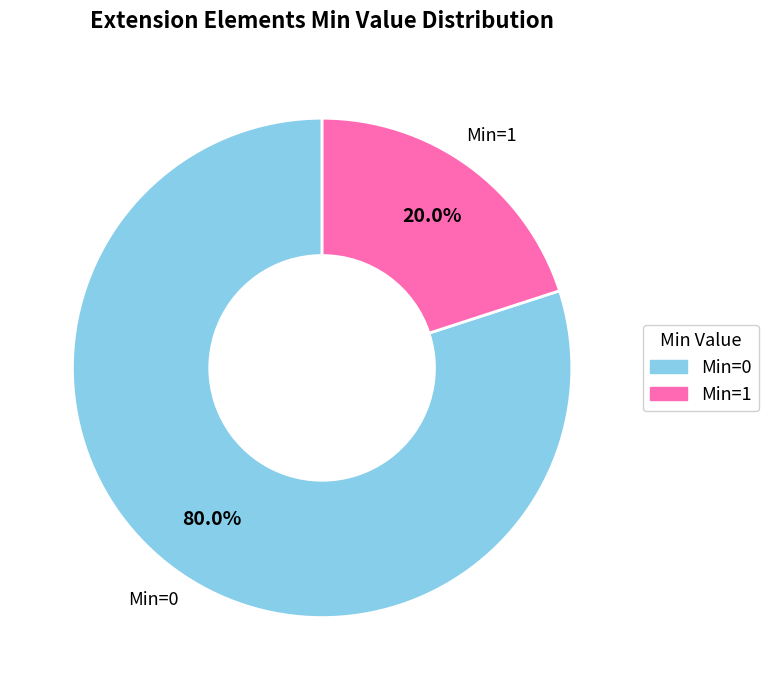

Count the number of slices in the pie.

2